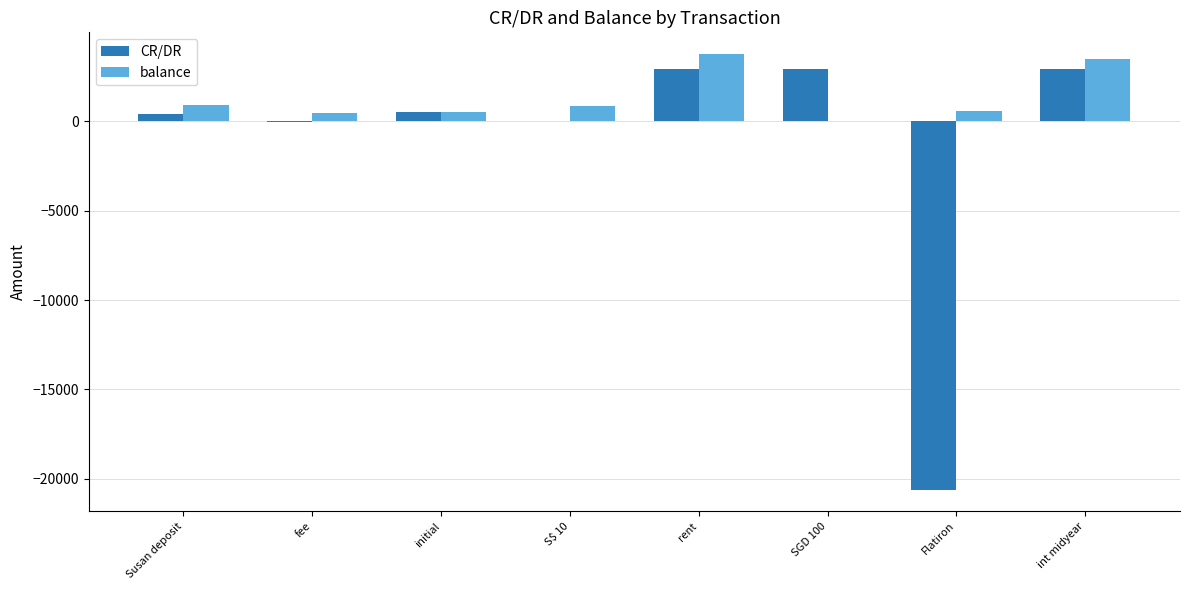

The CR/DR series shows 2905.0 at int midyear. True or false?

True